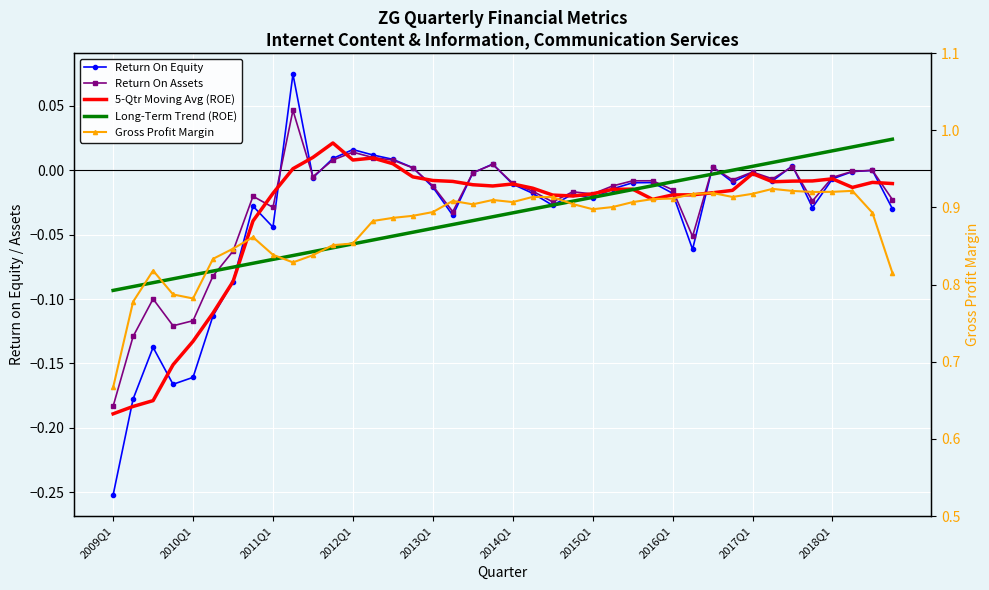

Rank the series at 35 from highest to lowest value.

Gross Profit Margin, Long-Term Trend (ROE), 5-Qtr Moving Avg (ROE), Return On Assets, Return On Equity